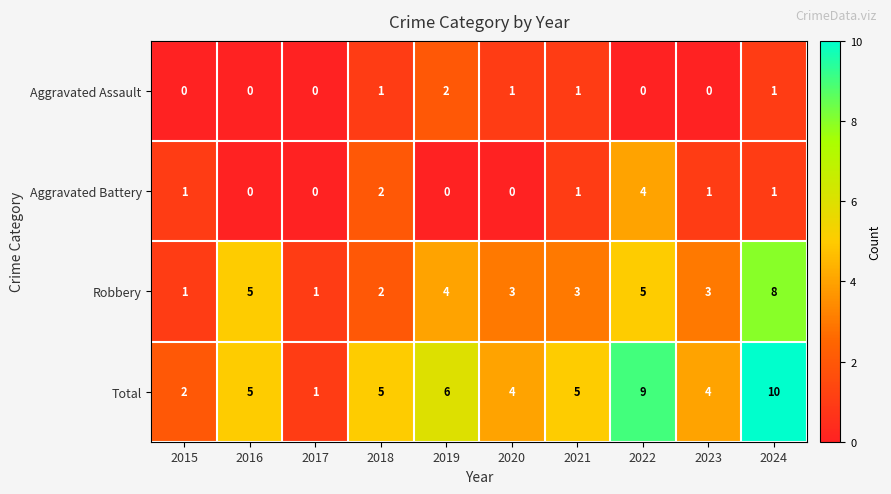

At which category does the chart reach its peak across all series?

2024